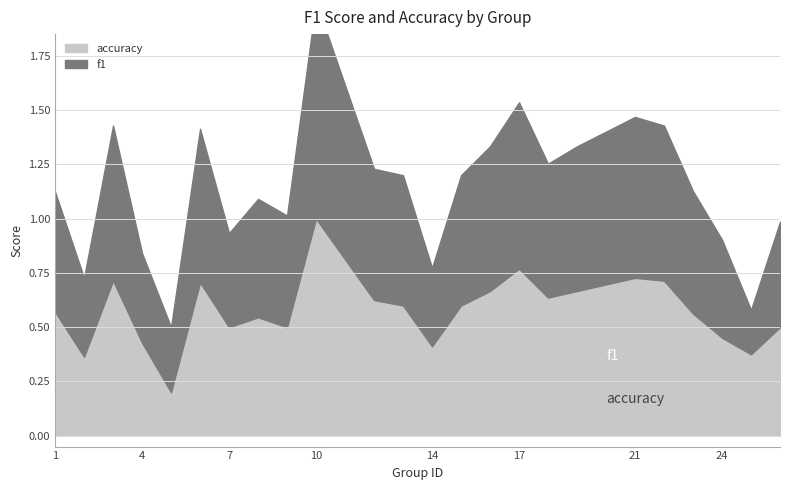

What is the minimum value shown in the chart?

0.2